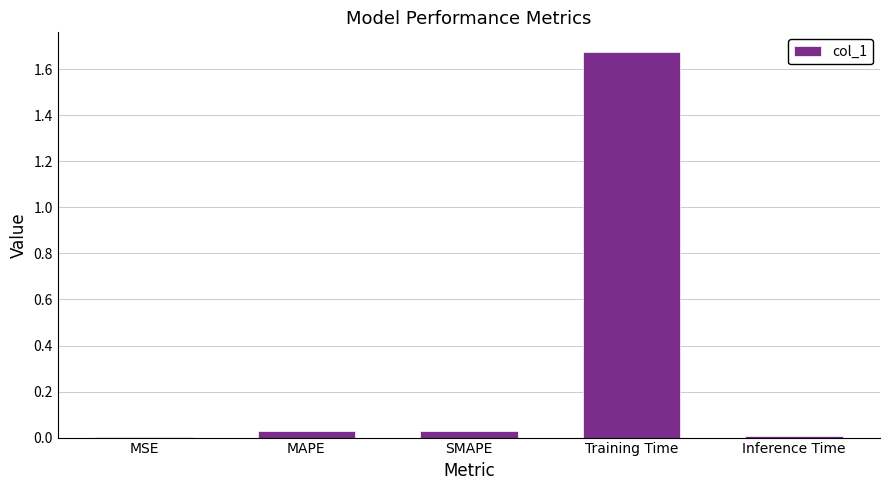

Which category has the highest value across all series?

Training Time